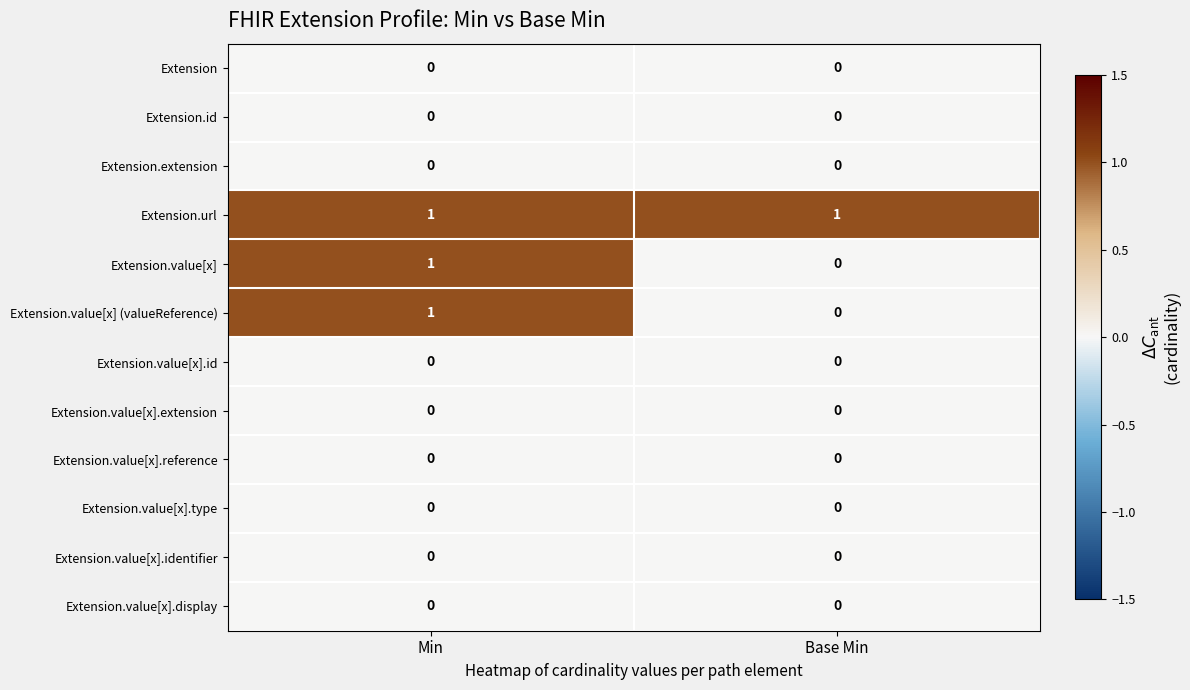

Reading left to right, list all the values displayed in this chart.

Extension: 0	0
Extension.id: 0	0
Extension.extension: 0	0
Extension.url: 1	1
Extension.value[x]: 1	0
Extension.value[x] (valueReference): 1	0
Extension.value[x].id: 0	0
Extension.value[x].extension: 0	0
Extension.value[x].reference: 0	0
Extension.value[x].type: 0	0
Extension.value[x].identifier: 0	0
Extension.value[x].display: 0	0